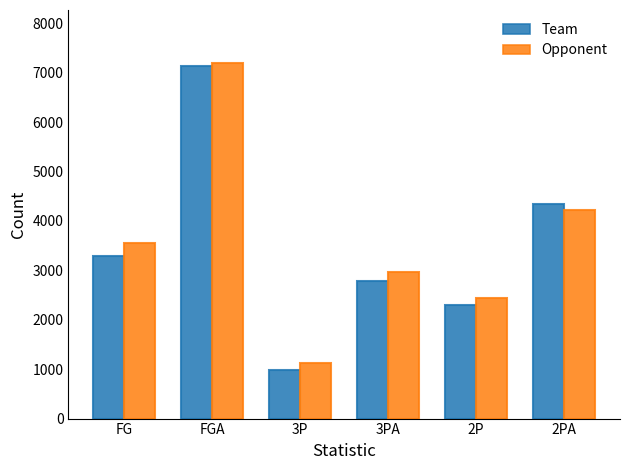

What is the difference between the maximum and second lowest values in the Opponent series?

4754